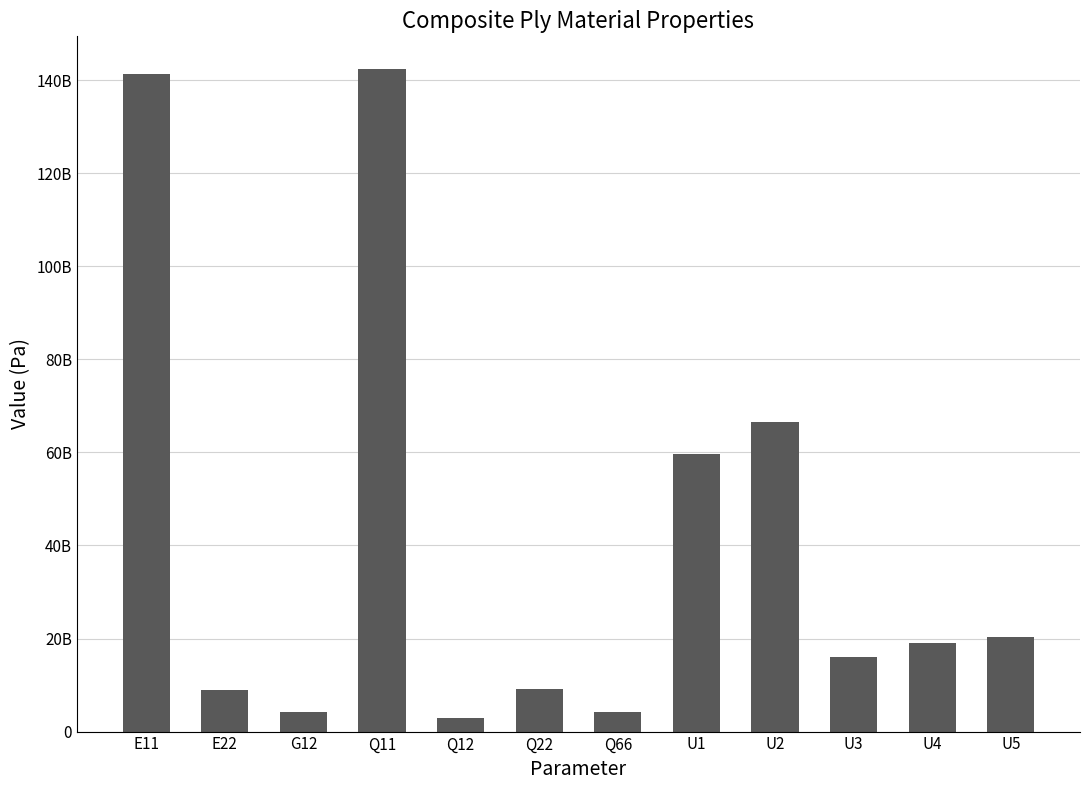

Rank the categories by value from lowest to highest.

Q12, G12, Q66, E22, Q22, U3, U4, U5, U1, U2, E11, Q11